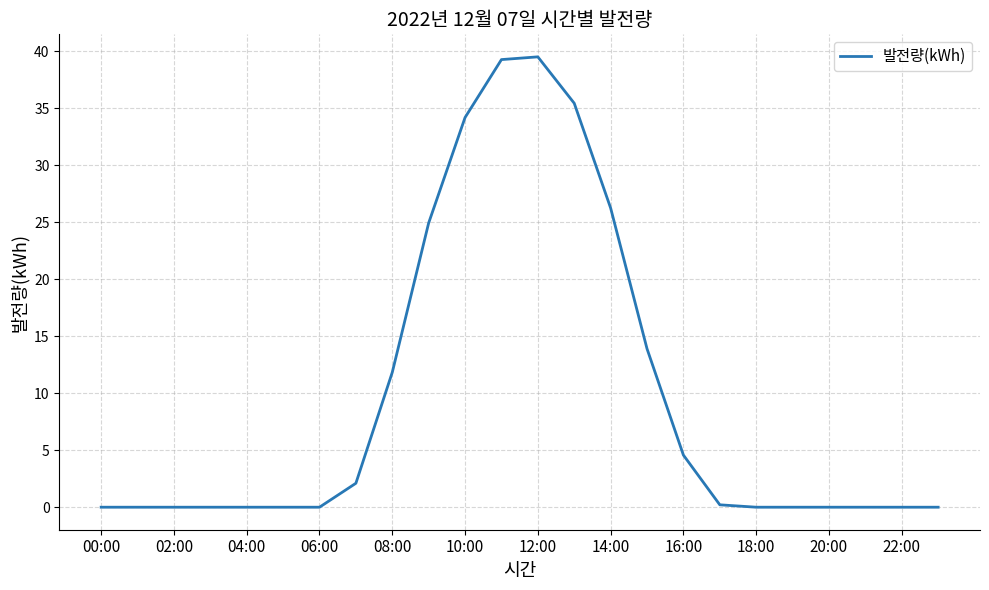

What is the greatest value displayed?

39.5